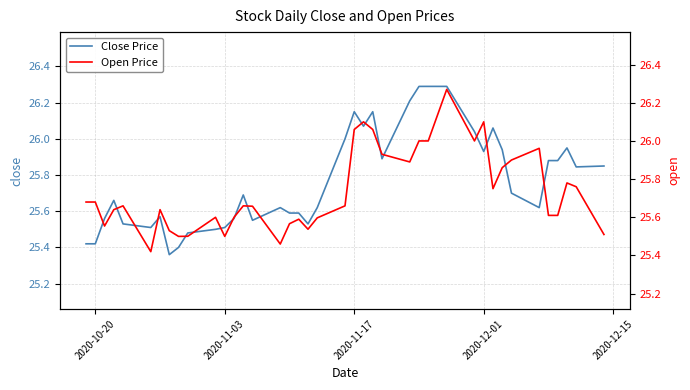

At how many categories does at least one series exceed 25?

40